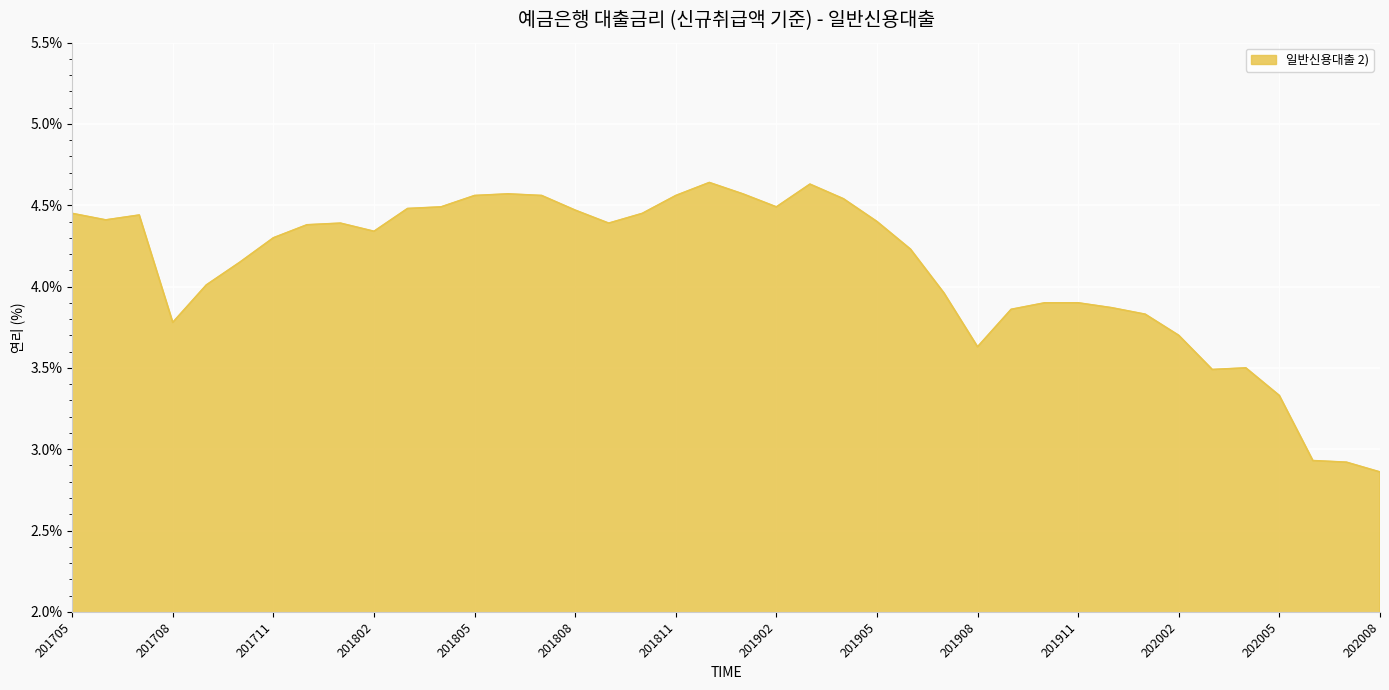

What is the minimum value shown in the chart?

2.9